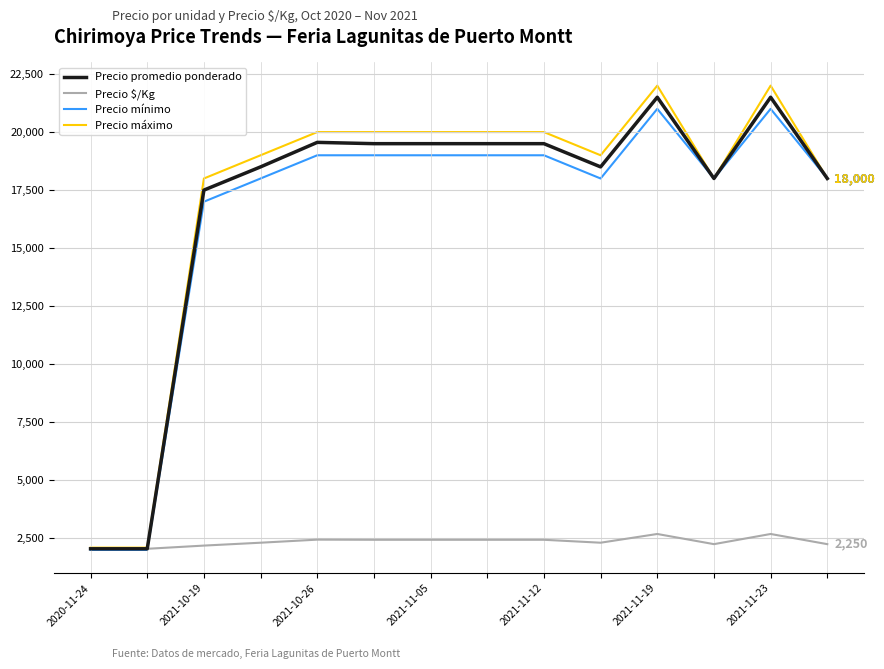

What is the greatest value displayed?

22000